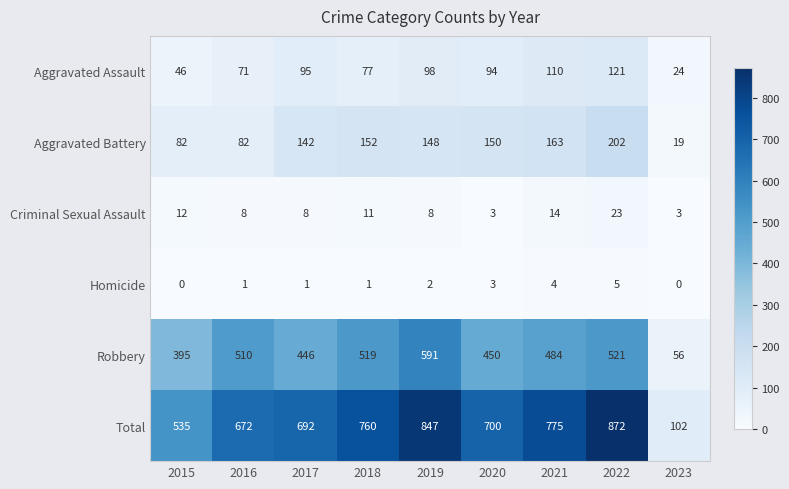

What is the total value across all series at 2020?

1400